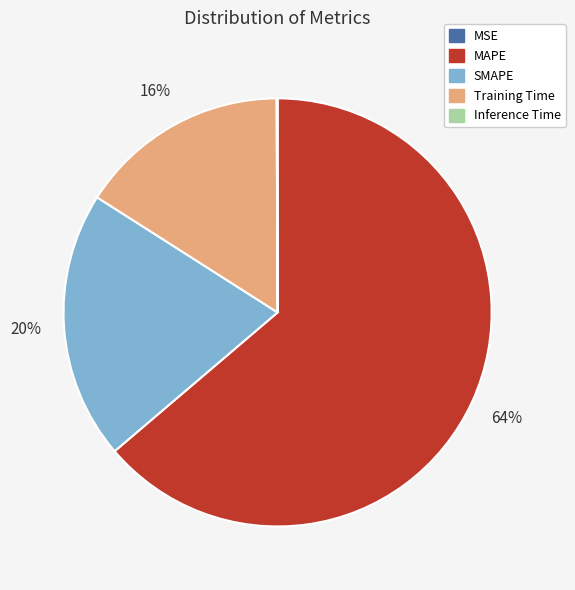

True or false: Training Time accounts for 16% of the total.

True